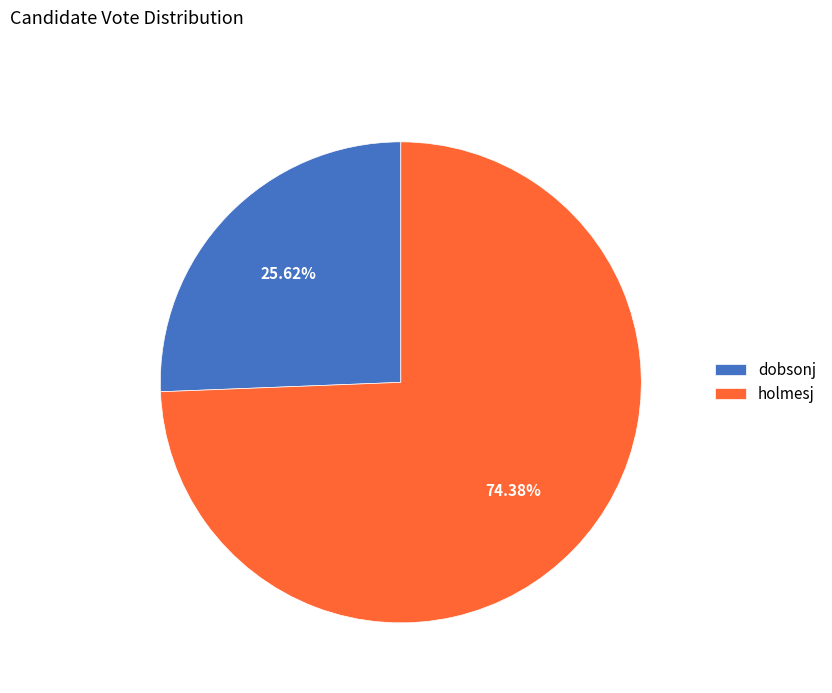

Is it true that dobsonj is 32% of the pie?

False